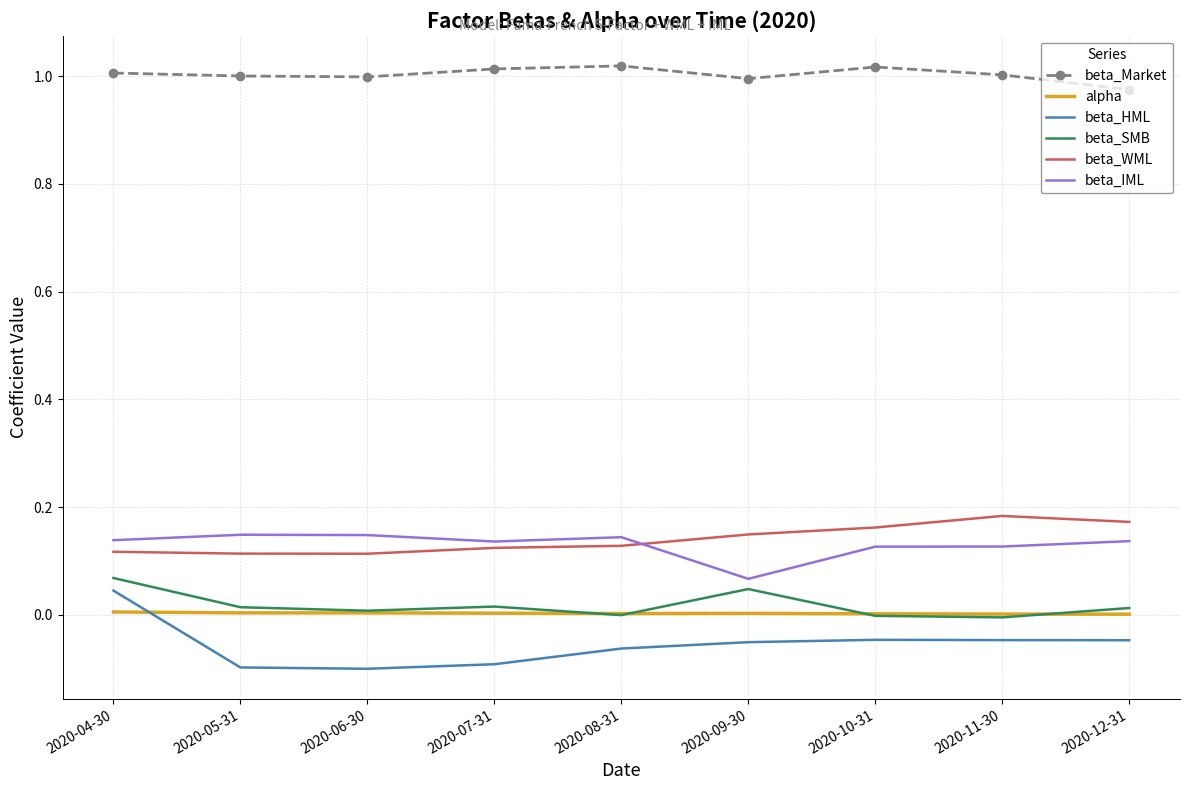

Is the value of beta_IML at 2020-06-30 greater than the value of beta_HML at 2020-08-31?

Yes